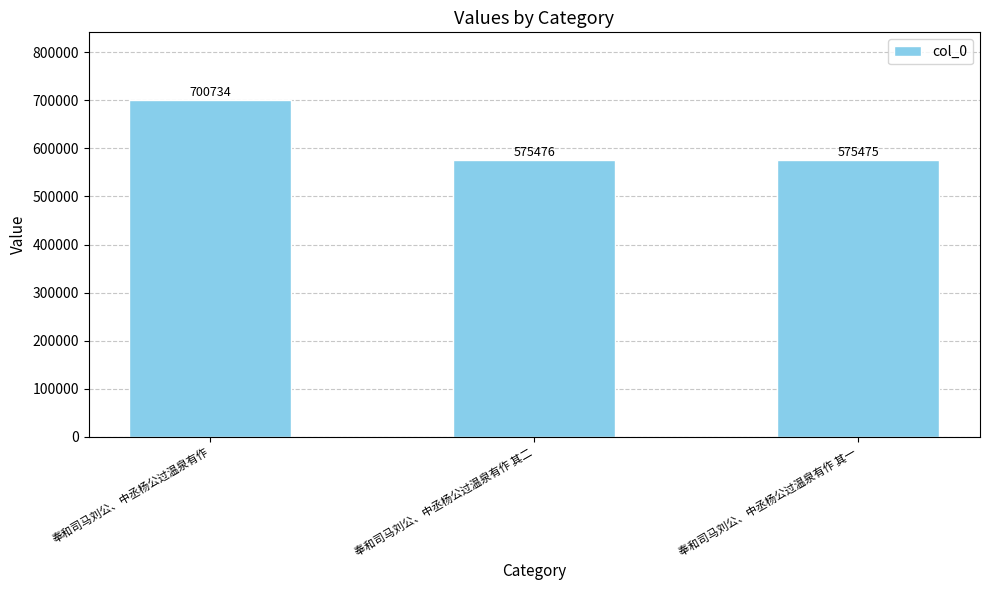

How many series are shown in this chart?

1